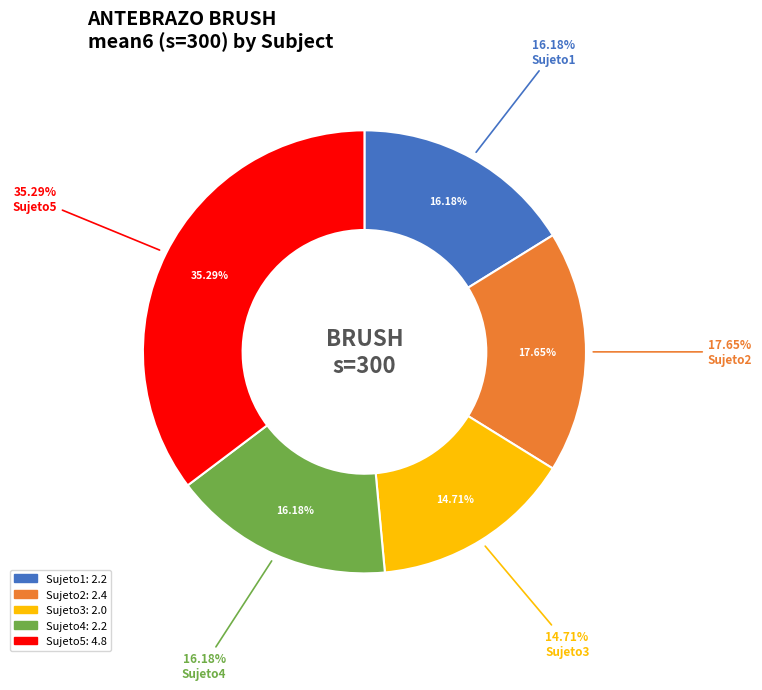

Rank the categories by value from lowest to highest.

Sujeto3, Sujeto1, Sujeto4, Sujeto2, Sujeto5